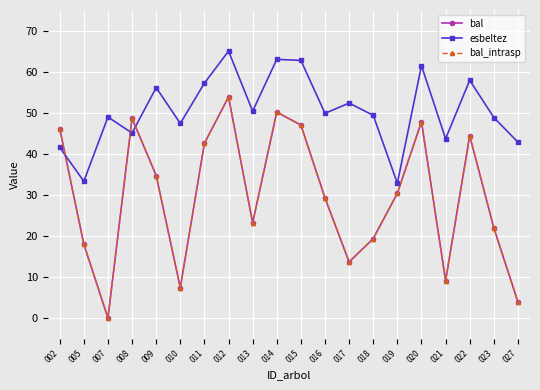

The value of bal_intrasp at 021 is 4.6. True or false?

False